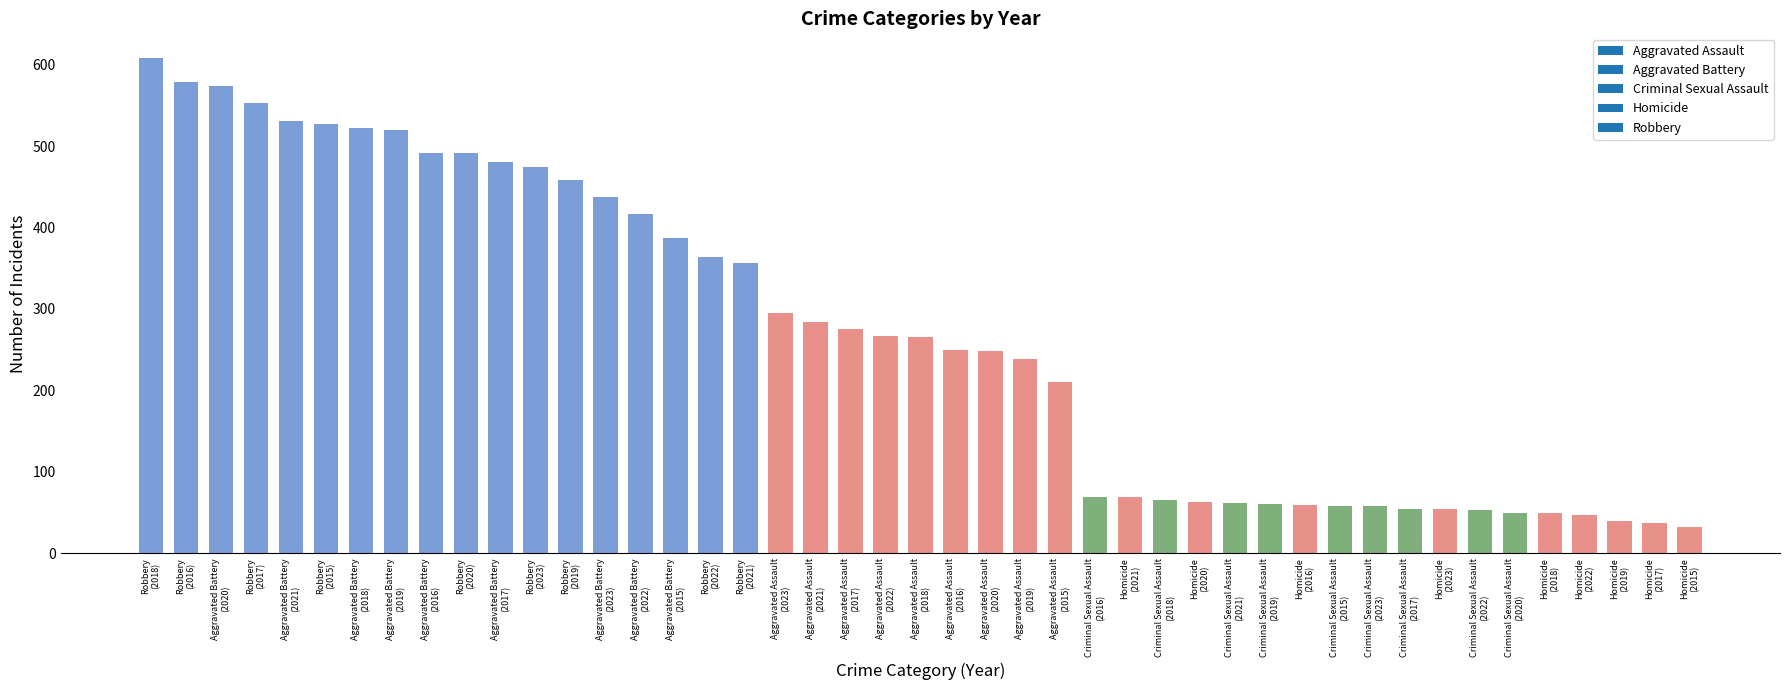

What is the sum of all values?

12084